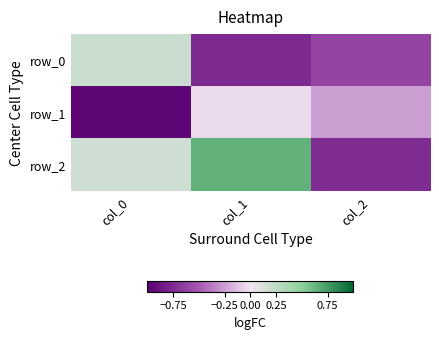

Which series changed the most between col_0 and col_2?

row_2